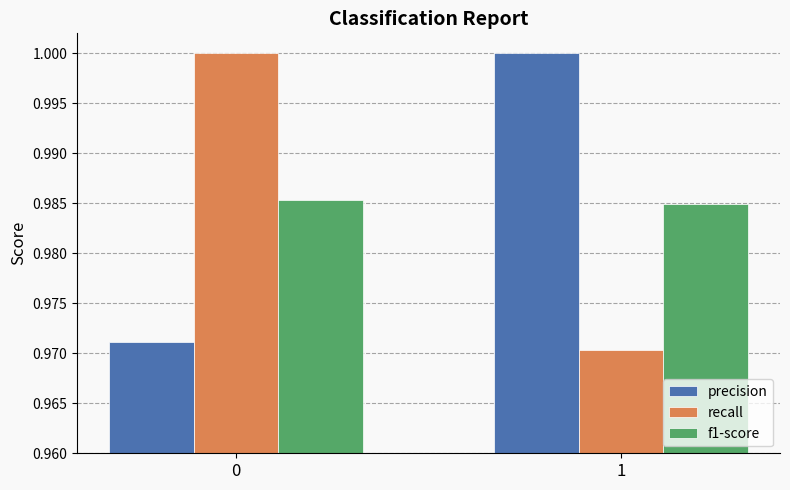

What is the sum of the precision values at 0 and 1?

2.0